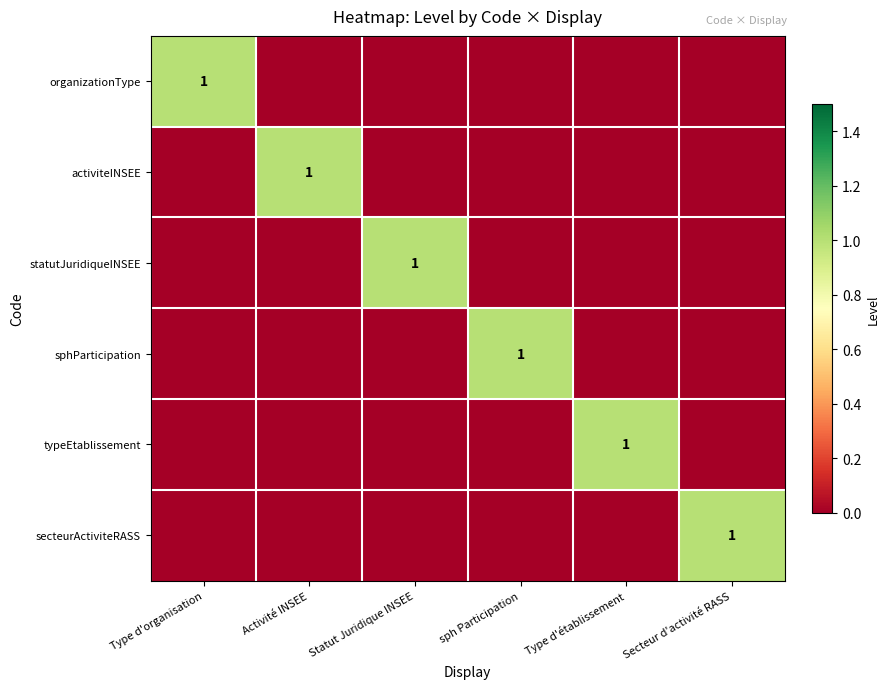

List the labels in order of activiteINSEE value, smallest first.

Type d'organisation, Statut Juridique INSEE, sph Participation, Type d'établissement, Secteur d'activité RASS, Activité INSEE